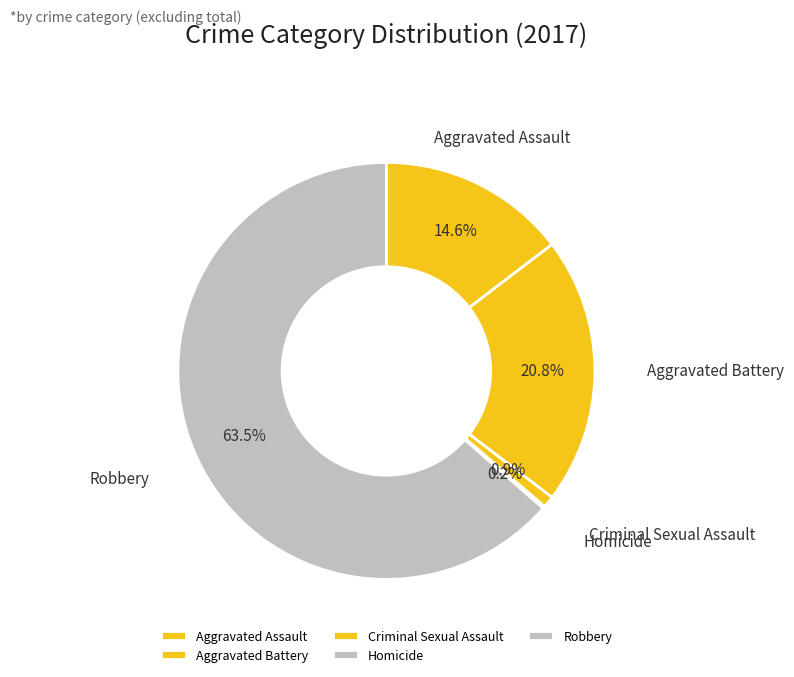

True or false: Criminal Sexual Assault accounts for 1% of the total.

True